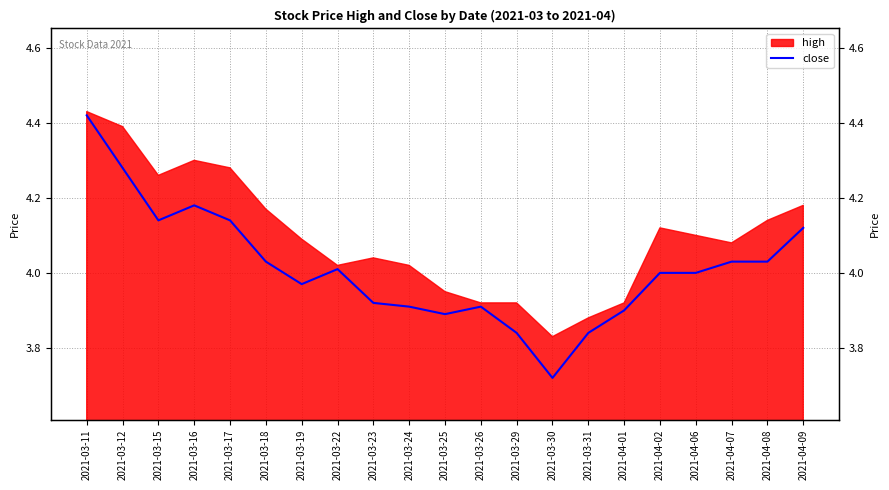

At which category does the chart reach its peak across all series?

2021-03-11